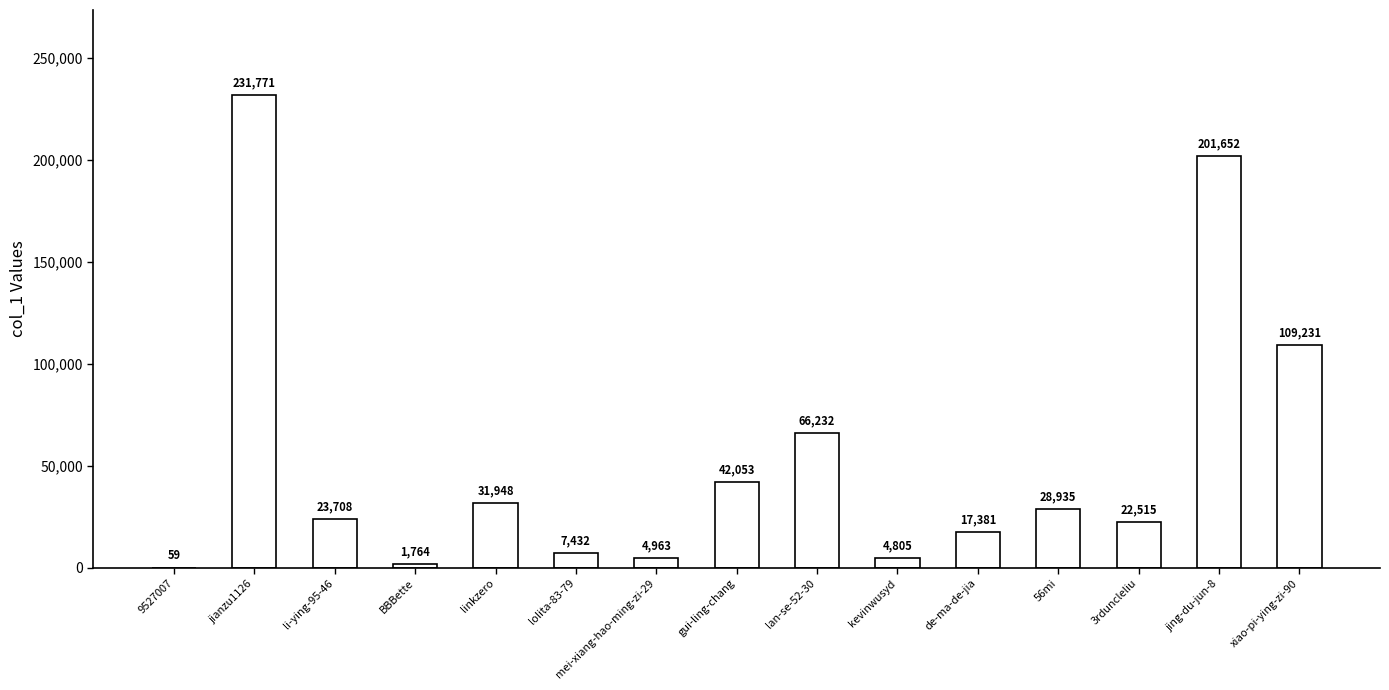

Is it true that the value at jing-du-jun-8 is 98933?

False